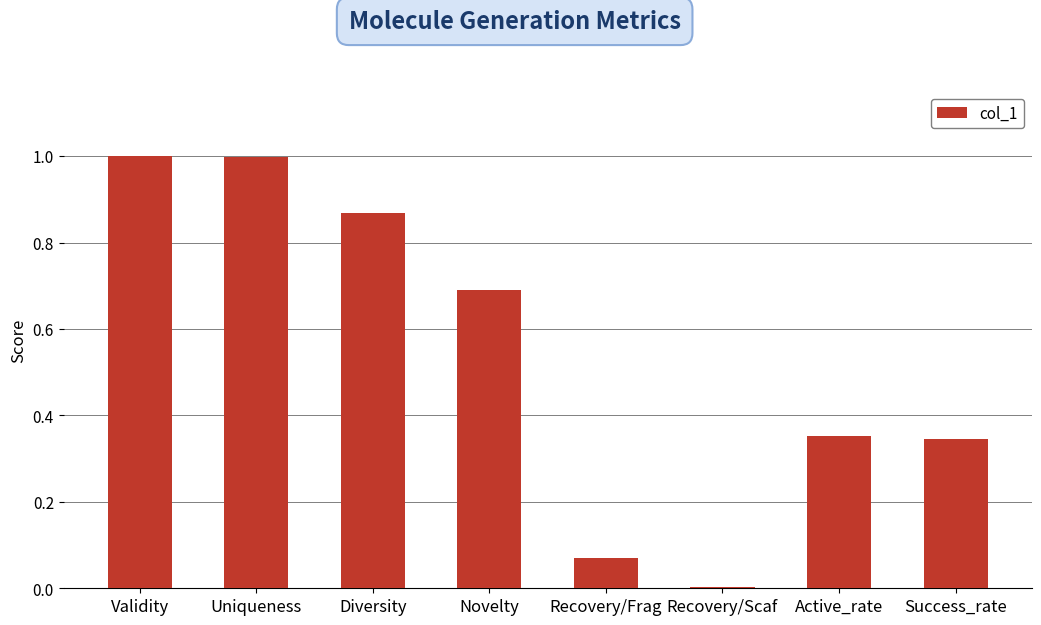

Are the bars horizontal?

No